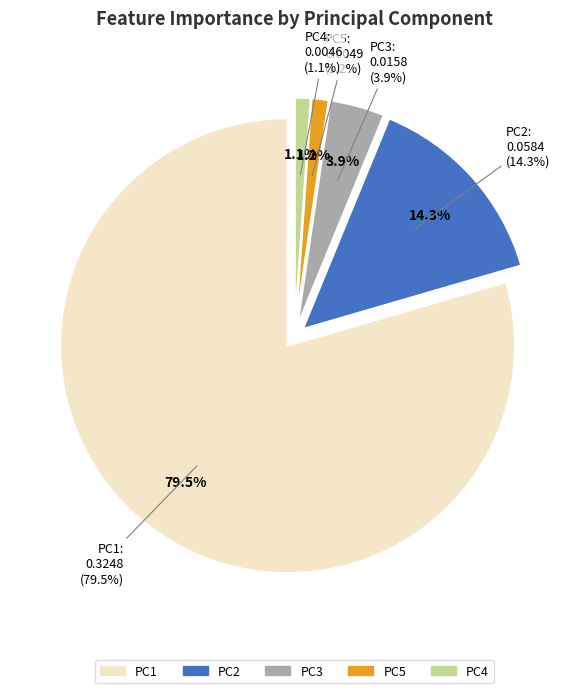

Combined, what portion of the pie is PC1 and PC4?

80.6%